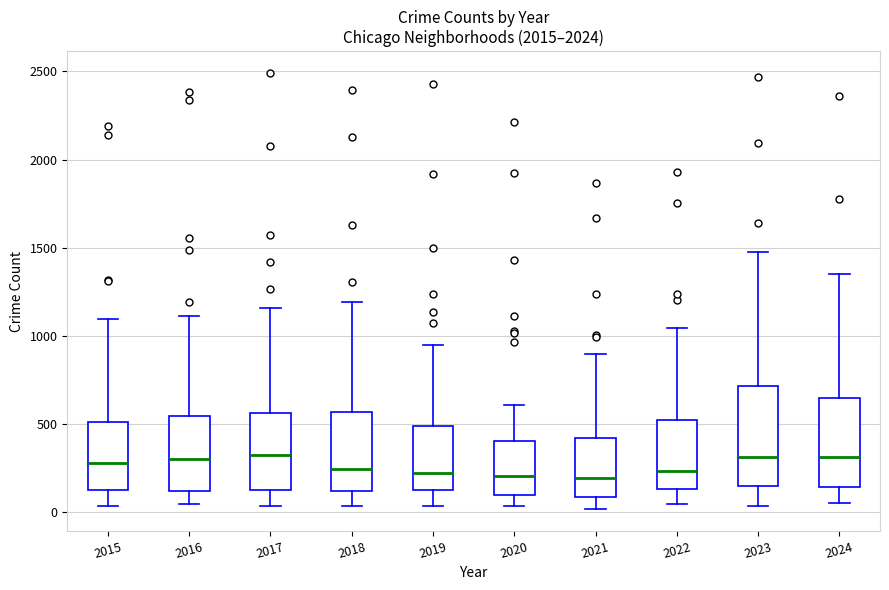

Reading left to right, transcribe this box plot: for each box, give where its median line is, the range the box spans, and where its two whiskers end, as read against the y-axis. The values are not printed on the chart, so give them approximately, as read against the axis.

2015: median 300, box 100 to 500, whiskers 50 to 1100
2016: median 300, box 100 to 550, whiskers 50 to 1100
2017: median 300, box 150 to 550, whiskers 50 to 1150
2018: median 250, box 100 to 550, whiskers 50 to 1200
2019: median 200, box 100 to 500, whiskers 50 to 950
2020: median 200, box 100 to 400, whiskers 50 to 600
2021: median 200, box 100 to 400, whiskers 0 to 900
2022: median 250, box 150 to 550, whiskers 50 to 1050
2023: median 300, box 150 to 700, whiskers 50 to 1500
2024: median 300, box 150 to 650, whiskers 50 to 1350